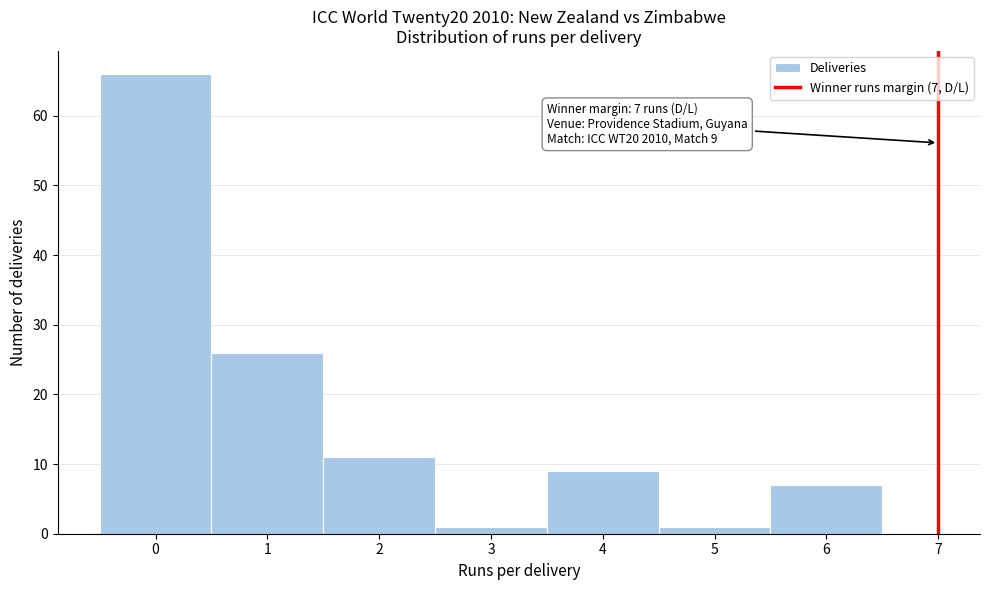

Which range on the x-axis has the tallest bar?

-0.5 to 0.5